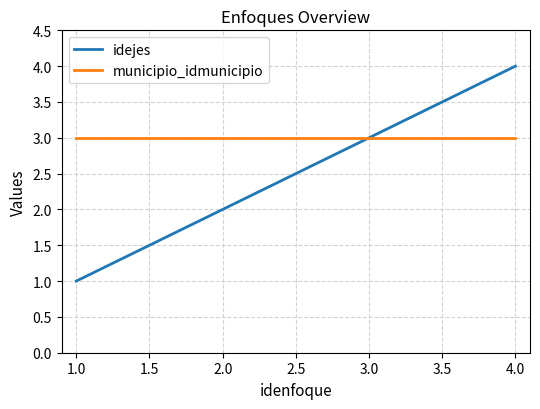

How many lines are shown in the chart?

2